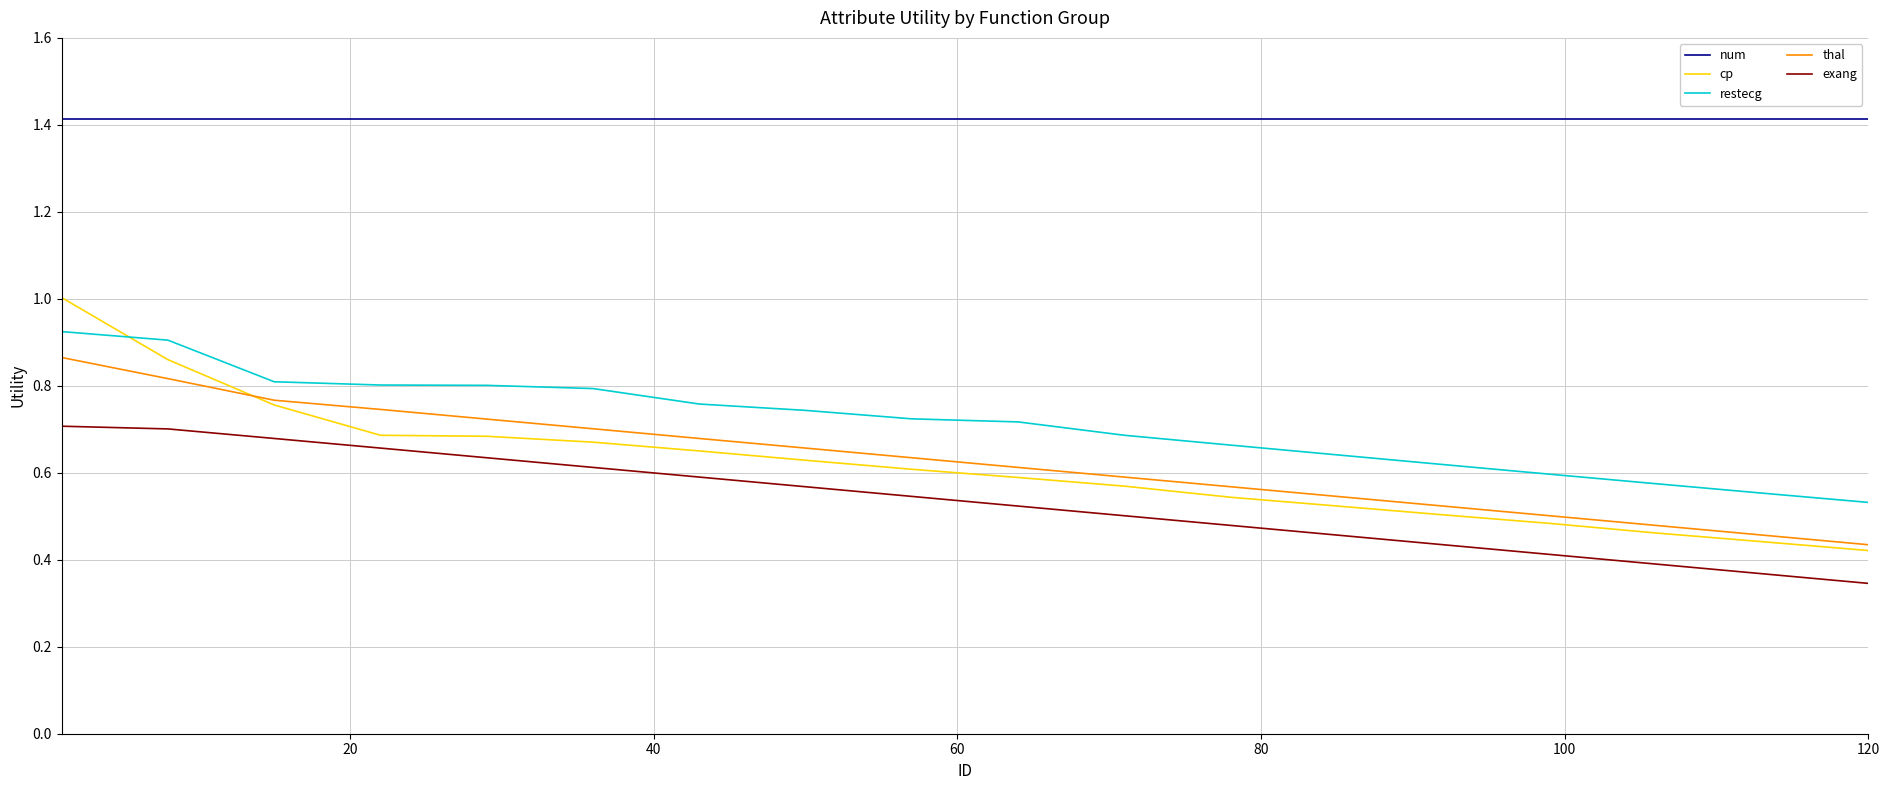

Which series has the largest range (max minus min)?

cp